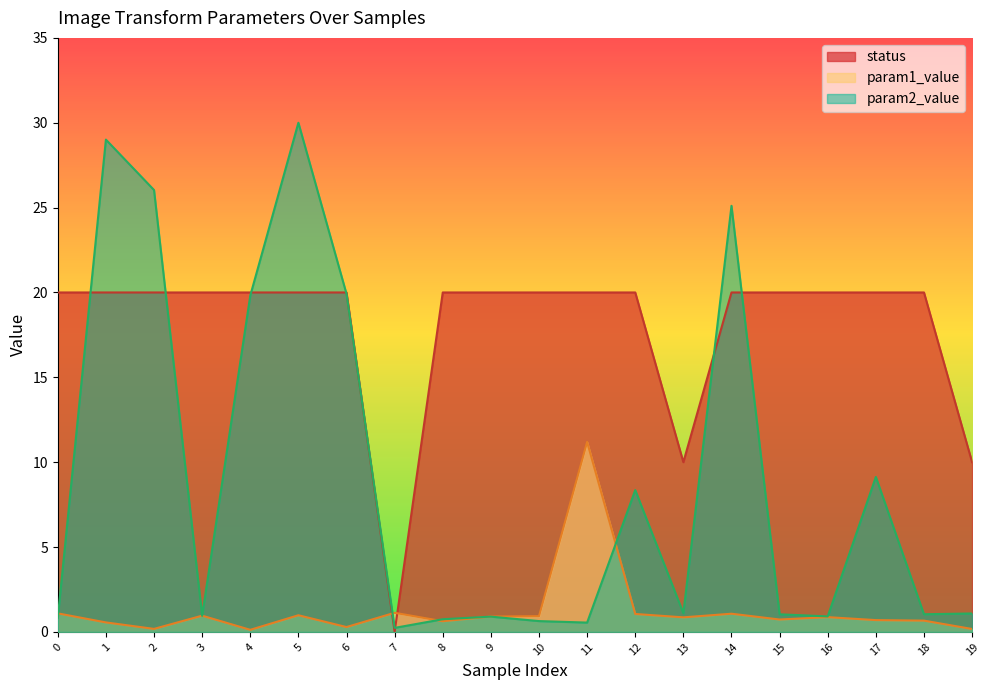

What is the value of the param2_value point at the 4th from the left?

0.9